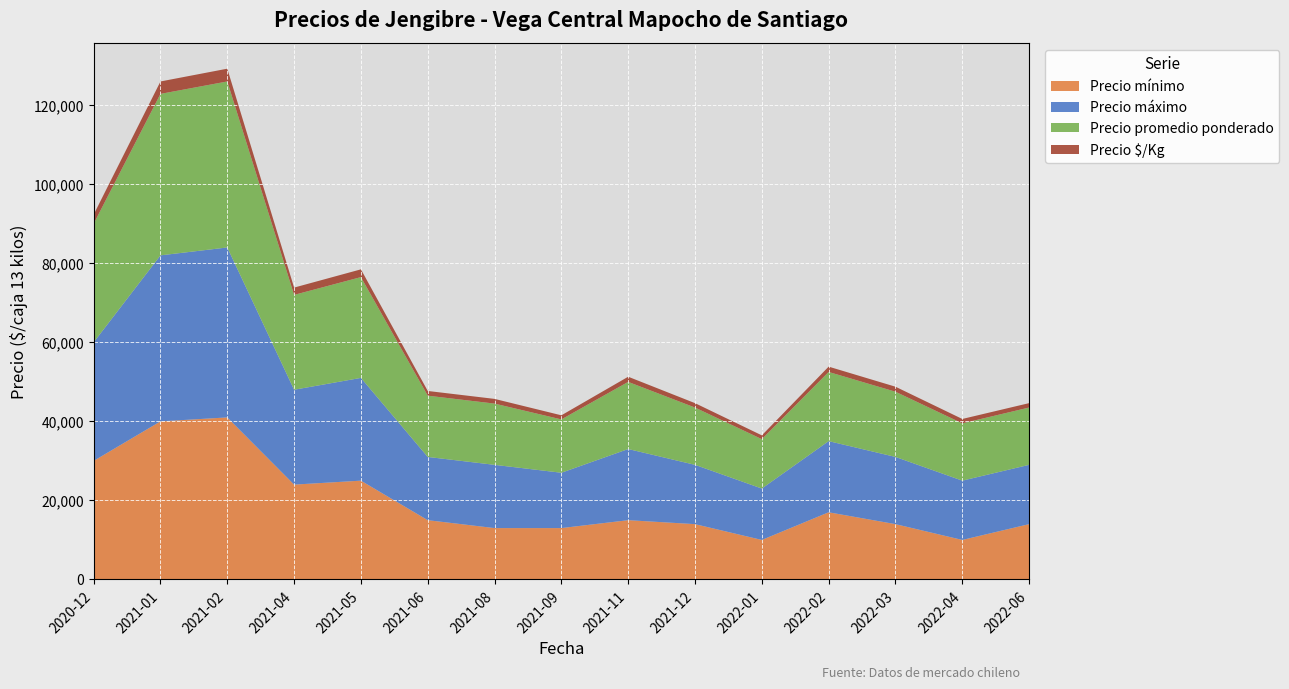

Reading left to right, transcribe all the data shown in this chart.

Precio mínimo: 2020-12=30000	2021-01=40000	2021-02=41000	2021-04=24000	2021-05=25000	2021-06=15000	2021-08=13000	2021-09=13000	2021-11=15000	2021-12=14000	2022-01=10000	2022-02=17000	2022-03=14000	2022-04=10000	2022-06=14000
Precio máximo: 2020-12=30000	2021-01=42000	2021-02=43000	2021-04=24000	2021-05=26000	2021-06=16000	2021-08=16000	2021-09=14000	2021-11=18000	2021-12=15000	2022-01=13000	2022-02=18000	2022-03=17000	2022-04=15000	2022-06=15000
Precio promedio ponderado: 2020-12=30000	2021-01=40857	2021-02=42000	2021-04=24000	2021-05=25500	2021-06=15500	2021-08=15494	2021-09=13495	2021-11=16987	2021-12=14494	2022-01=12500	2022-02=17500	2022-03=16500	2022-04=14494	2022-06=14500
Precio $/Kg: 2020-12=2308	2021-01=3143	2021-02=3231	2021-04=1846	2021-05=1962	2021-06=1192	2021-08=1192	2021-09=1038	2021-11=1307	2021-12=1115	2022-01=962	2022-02=1346	2022-03=1269	2022-04=1115	2022-06=1115